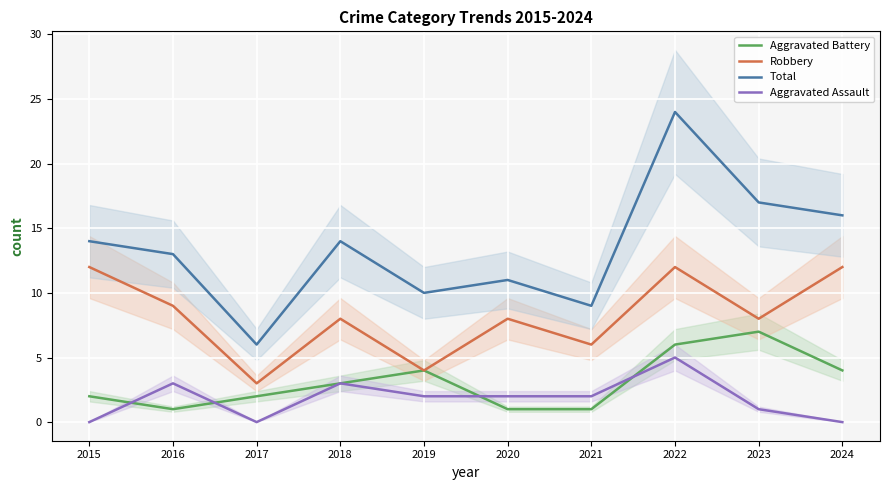

Is it true that Aggravated Battery equals 7 at 2023?

True